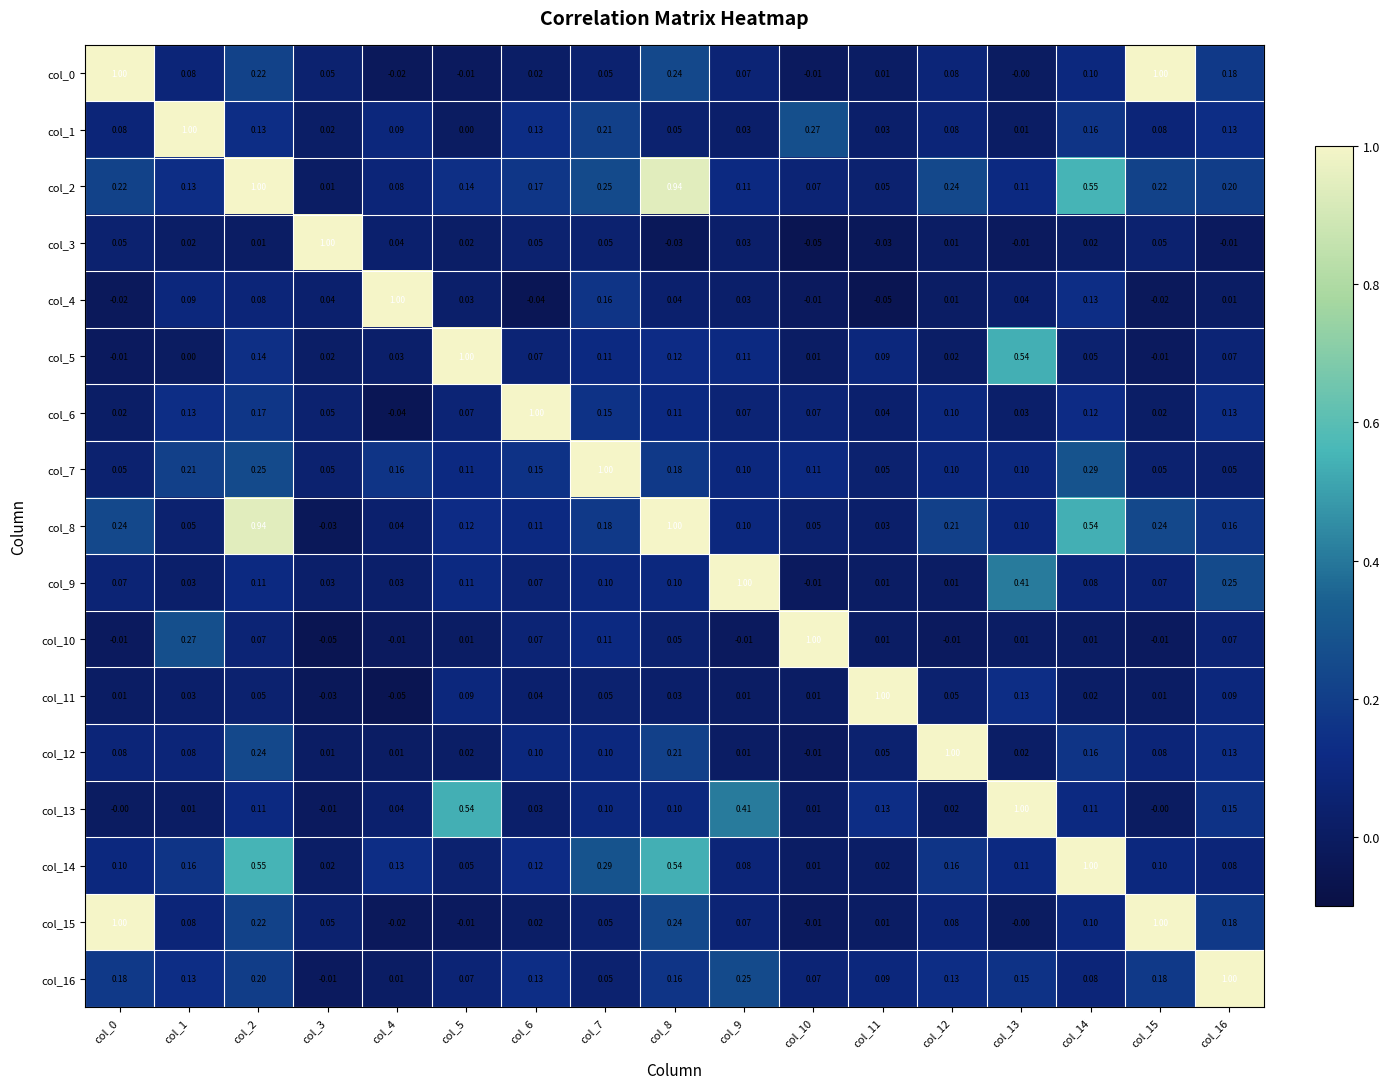

At how many categories does at least one series exceed 0?

17